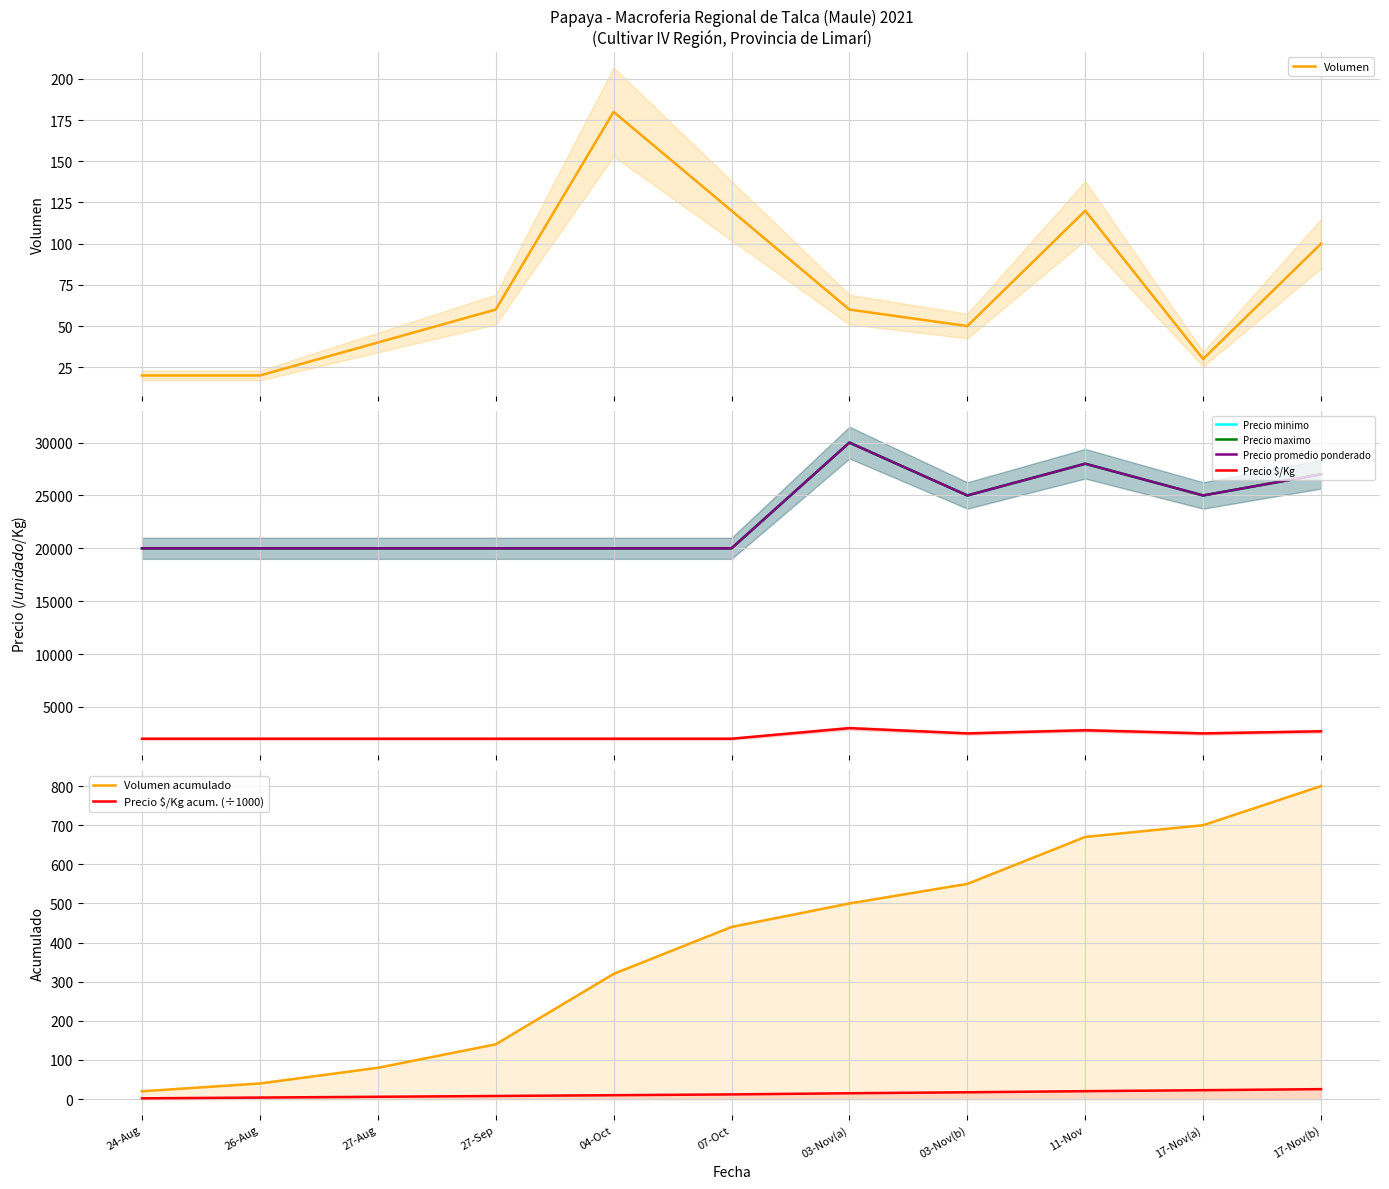

What is the maximum value for Volumen?

180